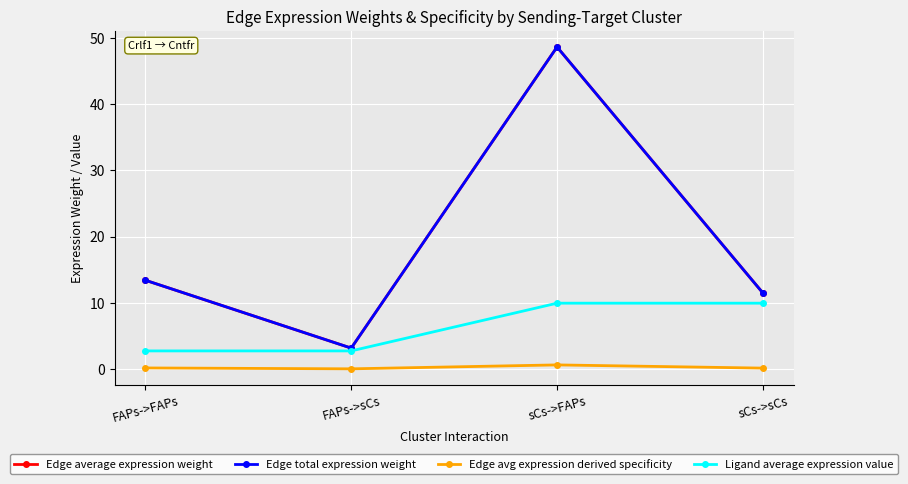

What is the label of the 4th point from the right?

FAPs->FAPs